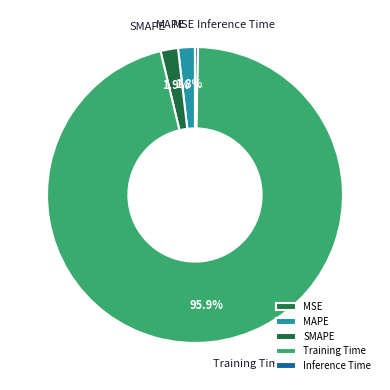

Between Training Time and Inference Time, which is larger?

Training Time